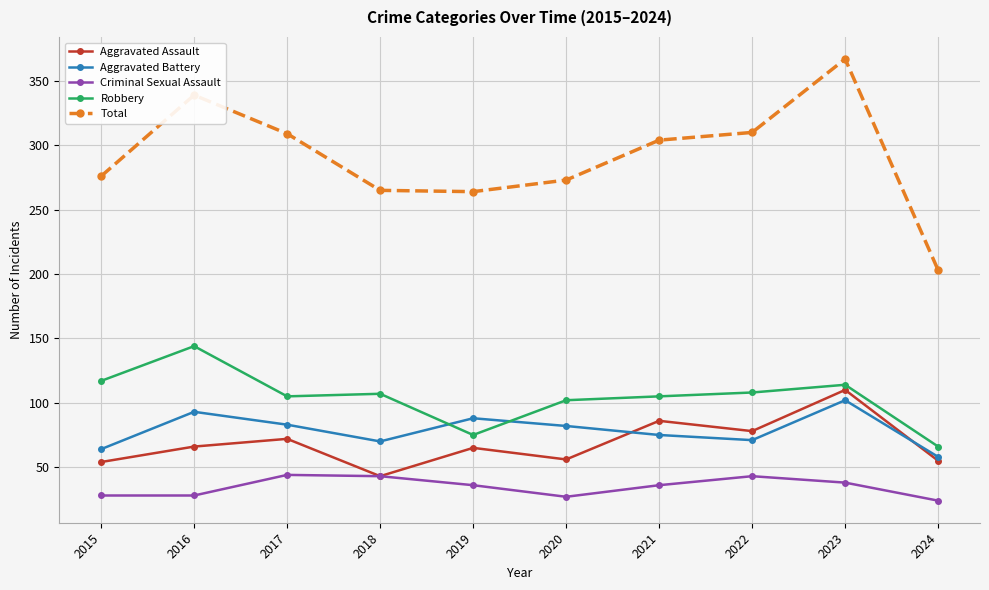

The value of Aggravated Assault at 2016 is 112. True or false?

False